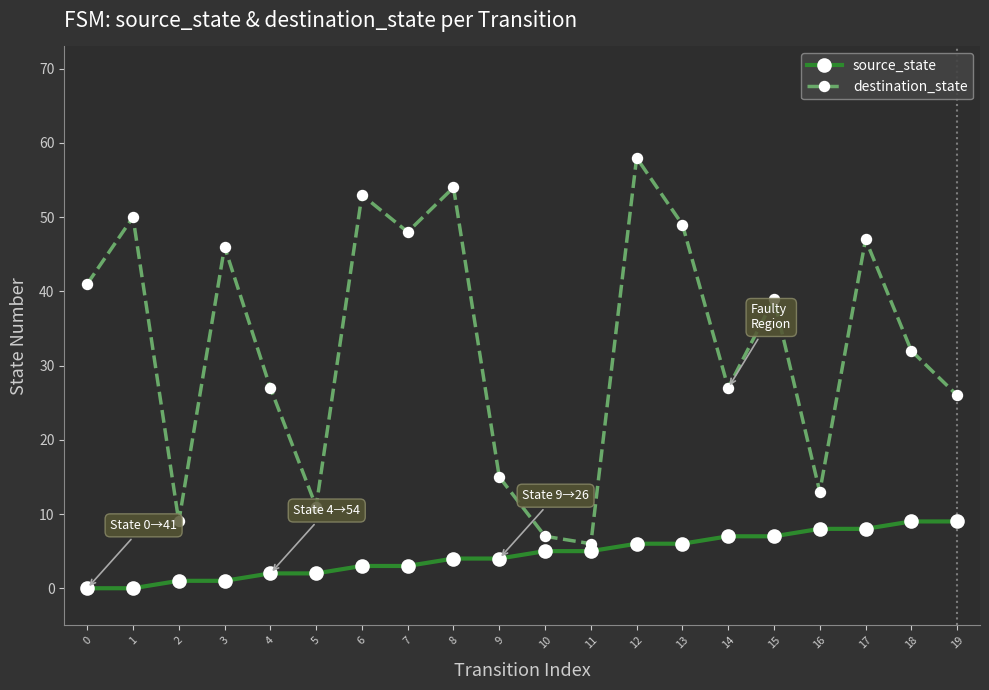

What is the difference between the second highest and second lowest values in the destination_state series?

47